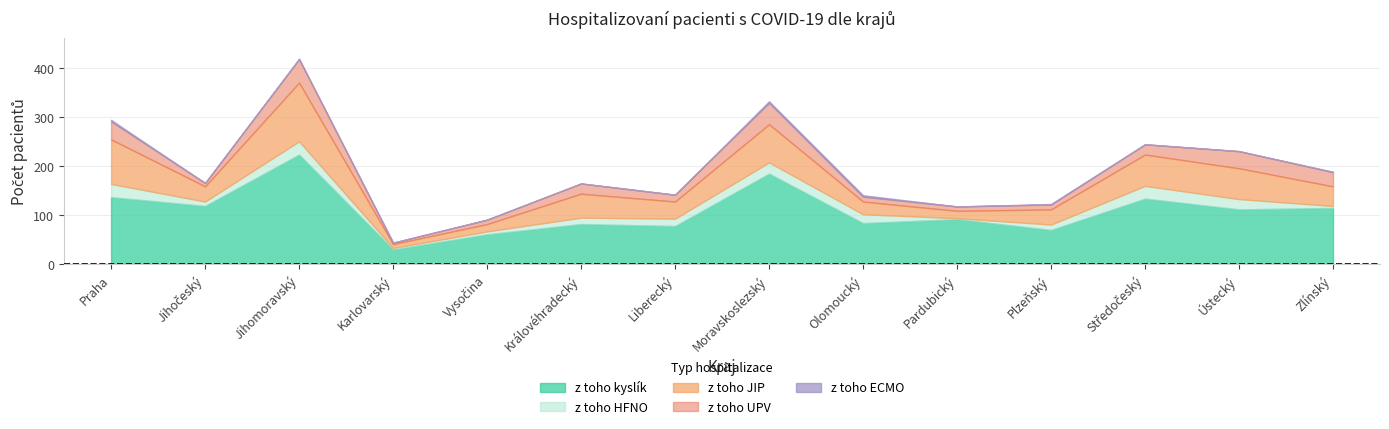

What are all the series names shown in the legend?

z toho kyslík, z toho HFNO, z toho JIP, z toho UPV, z toho ECMO